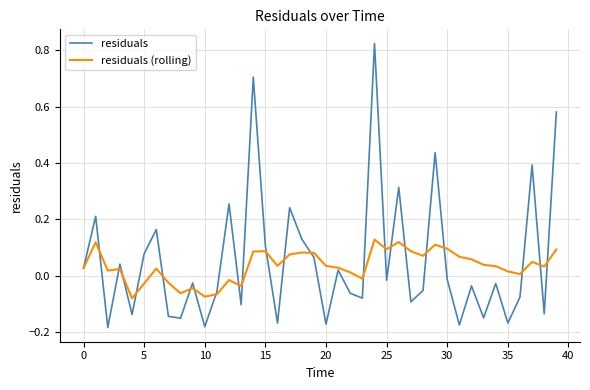

How many values in the residuals (rolling) series are below 0?

10